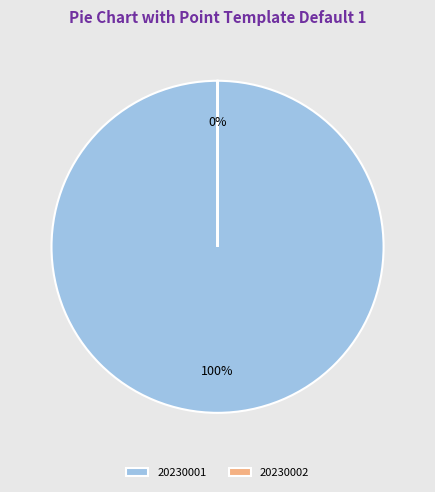

Count the number of slices in the pie.

2